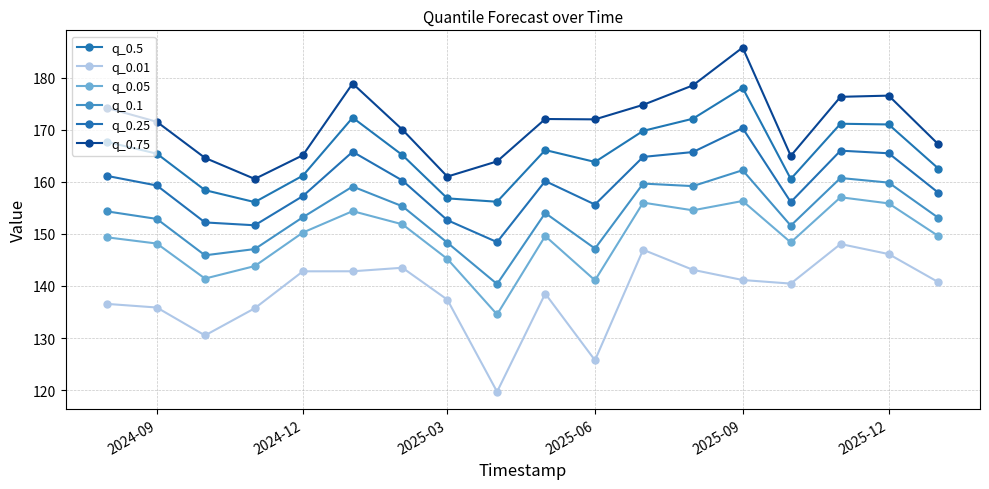

Which series has the largest total across all categories?

q_0.75